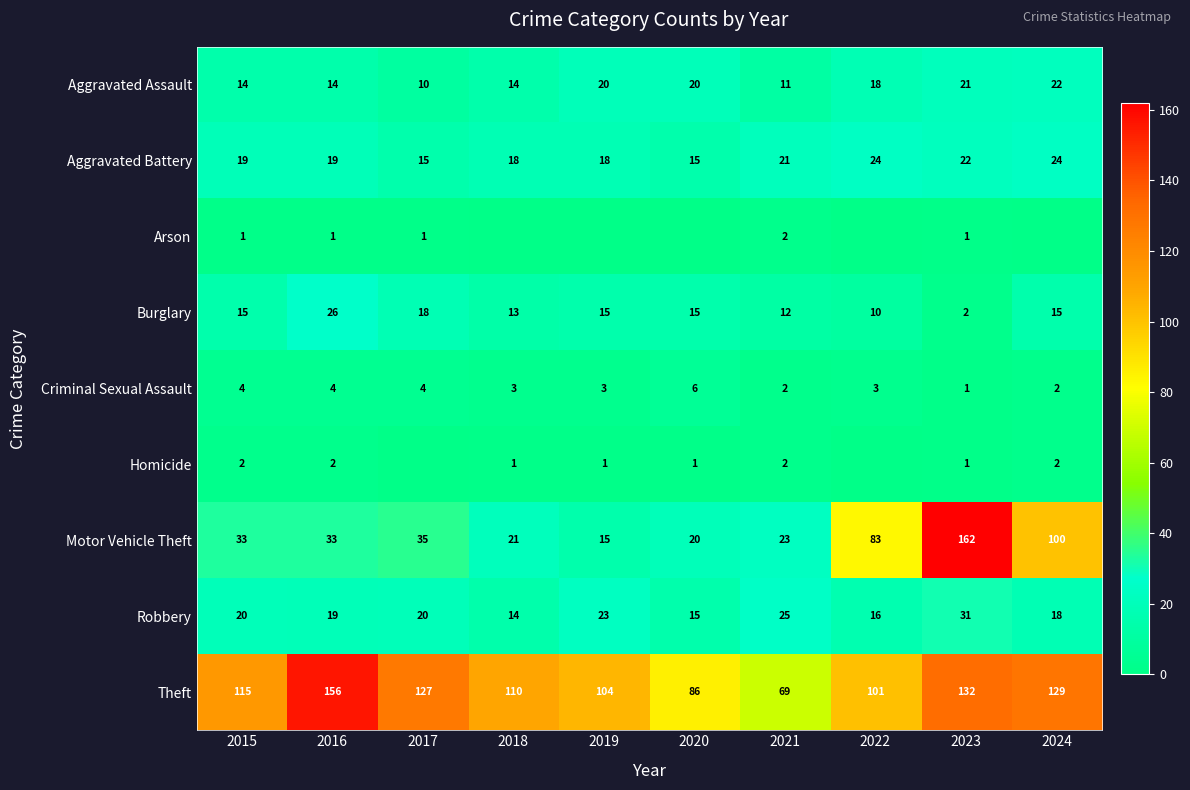

What is the minimum value for Aggravated Battery?

15